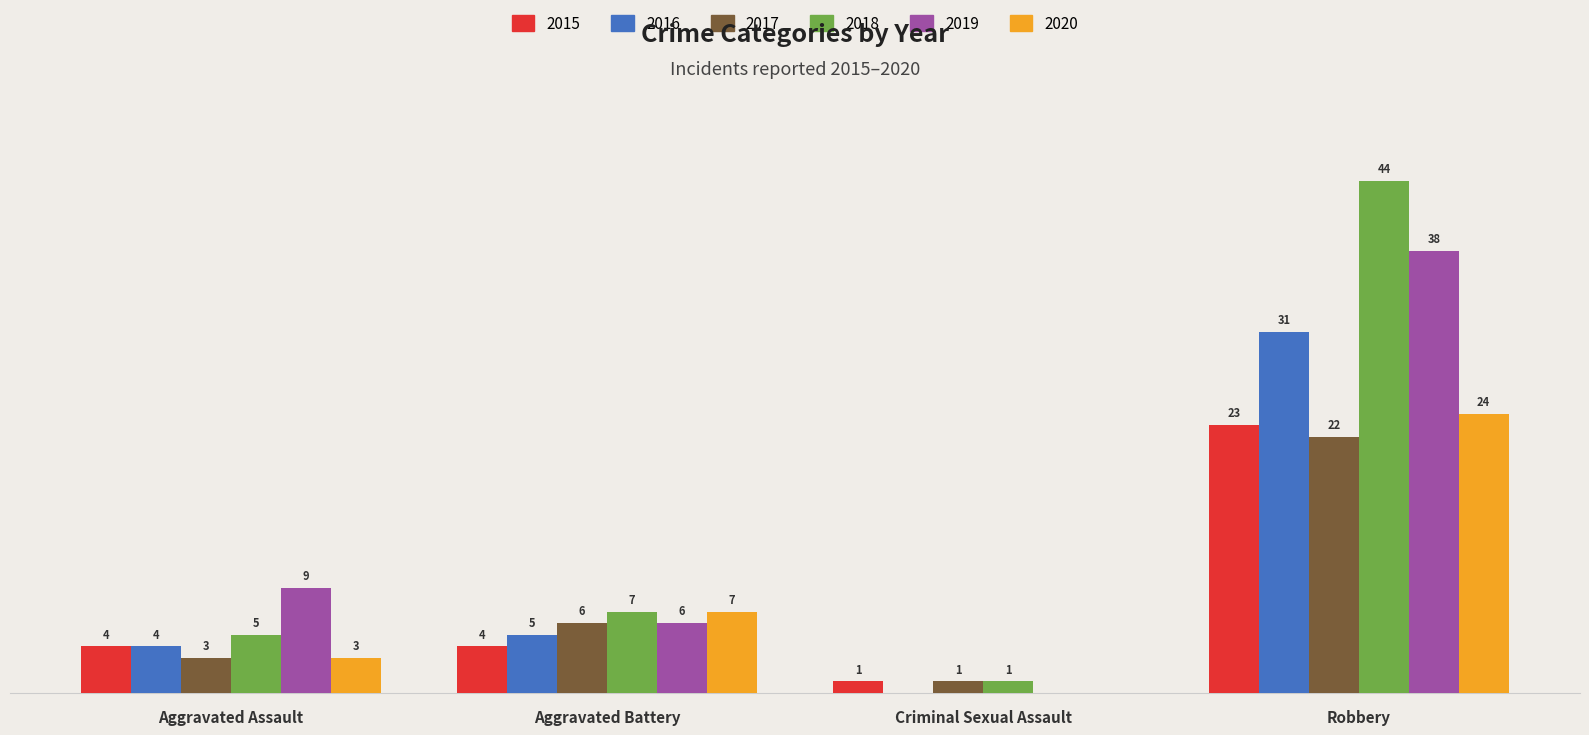

At which category is the sum across all series the highest?

Robbery